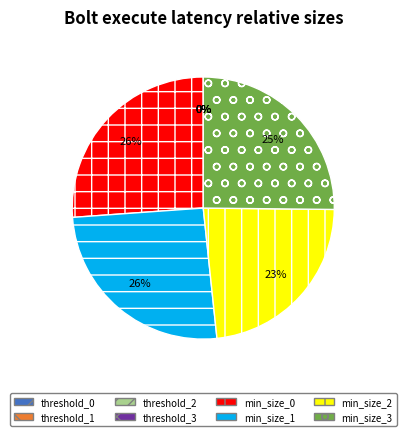

Is there any slice that represents more than half of the pie?

No